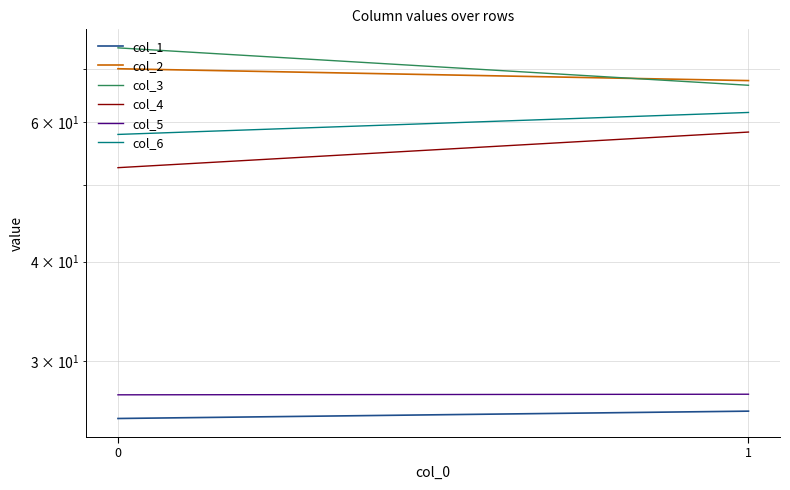

True or false: col_4 has a value of 39.1 at 1.

False